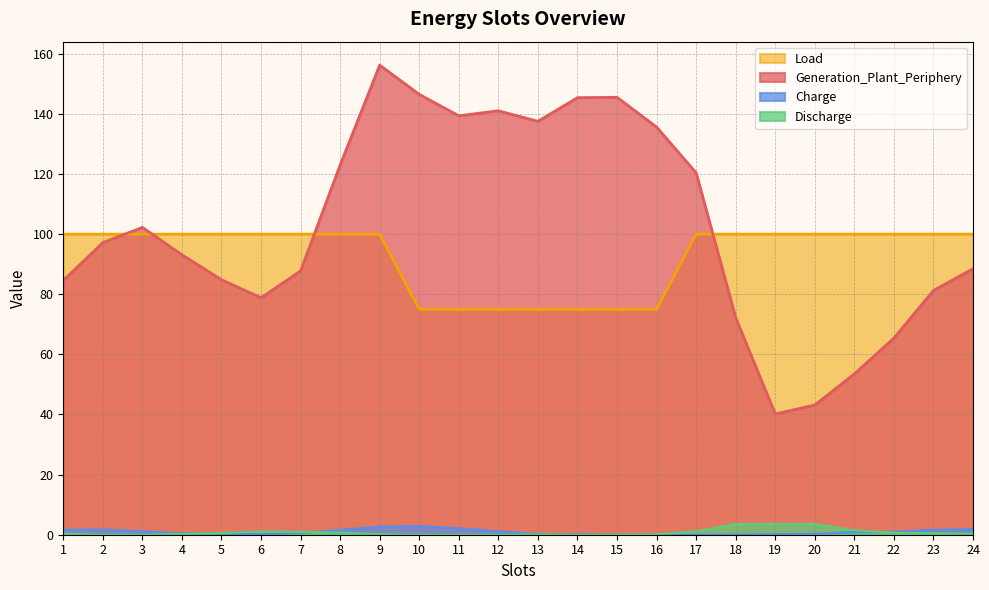

True or false: Load and Charge intersect in this chart.

False